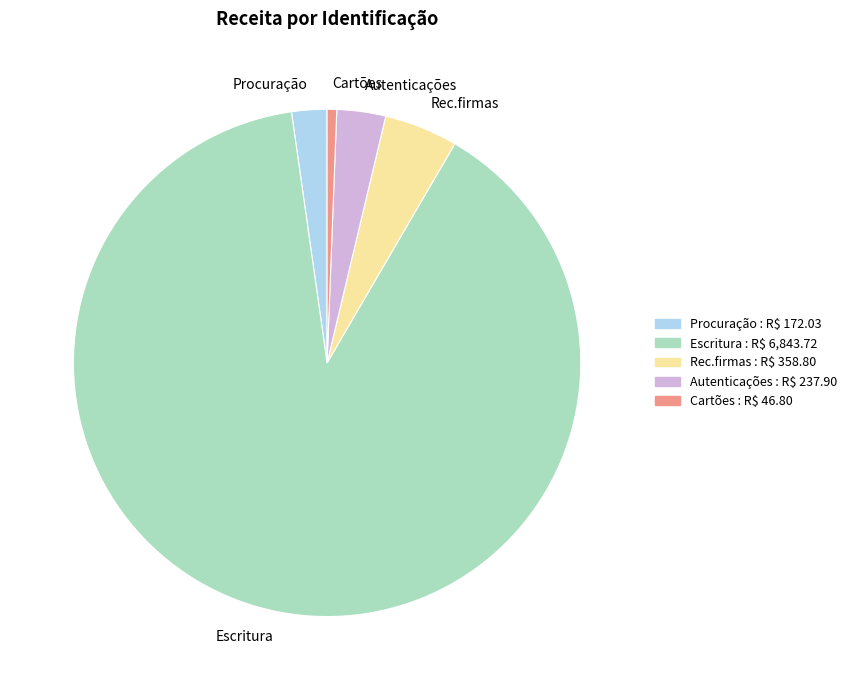

Count the number of slices in the pie.

5